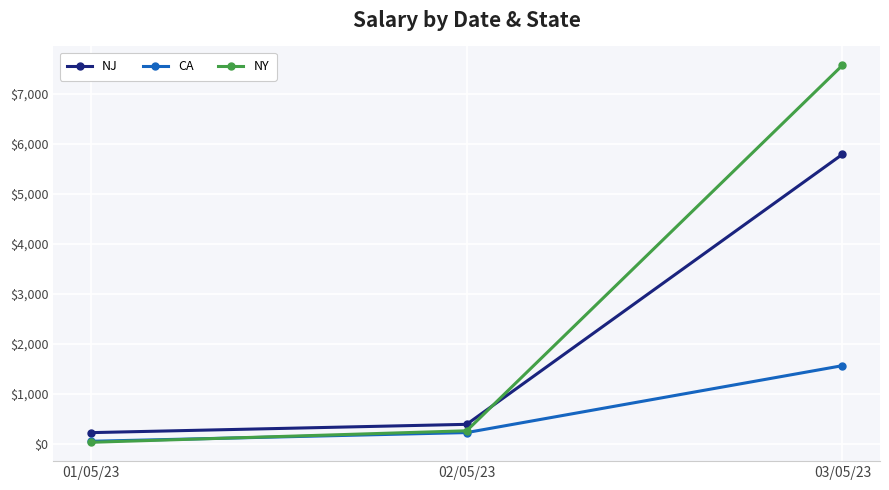

What is the total value across all series at 02/05/23?

867